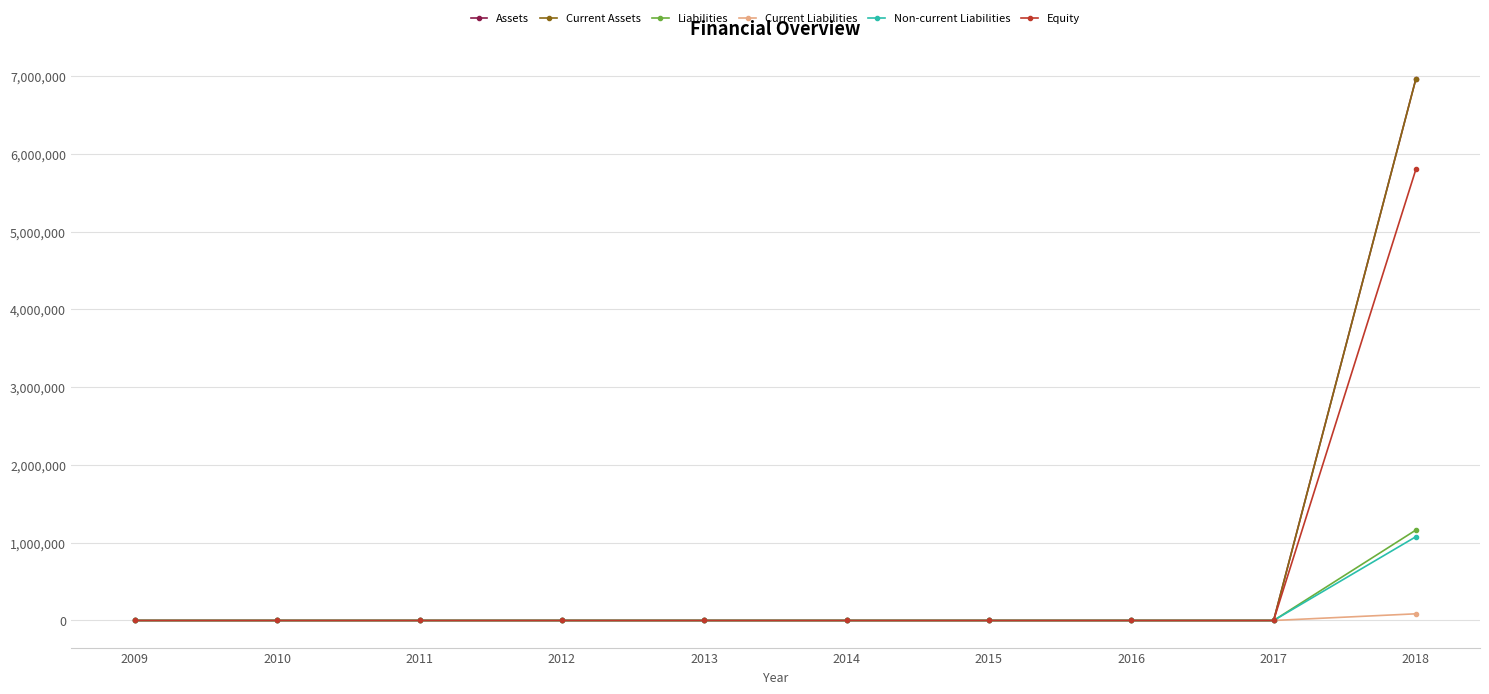

True or false: Liabilities has a value of -455181 at 2011.

False